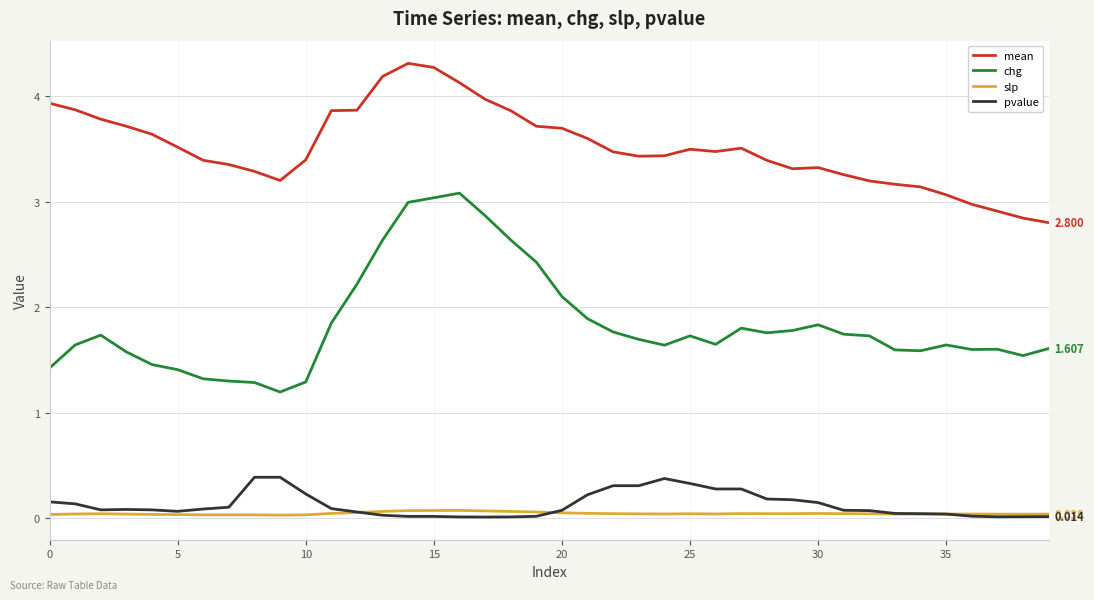

Does the chart have visible grid lines?

Yes